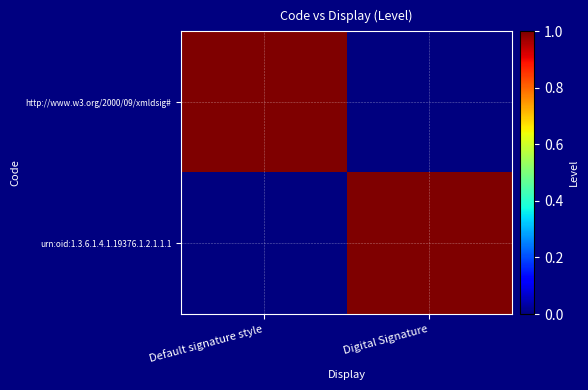

At which category is the sum across all series the highest?

Default signature style